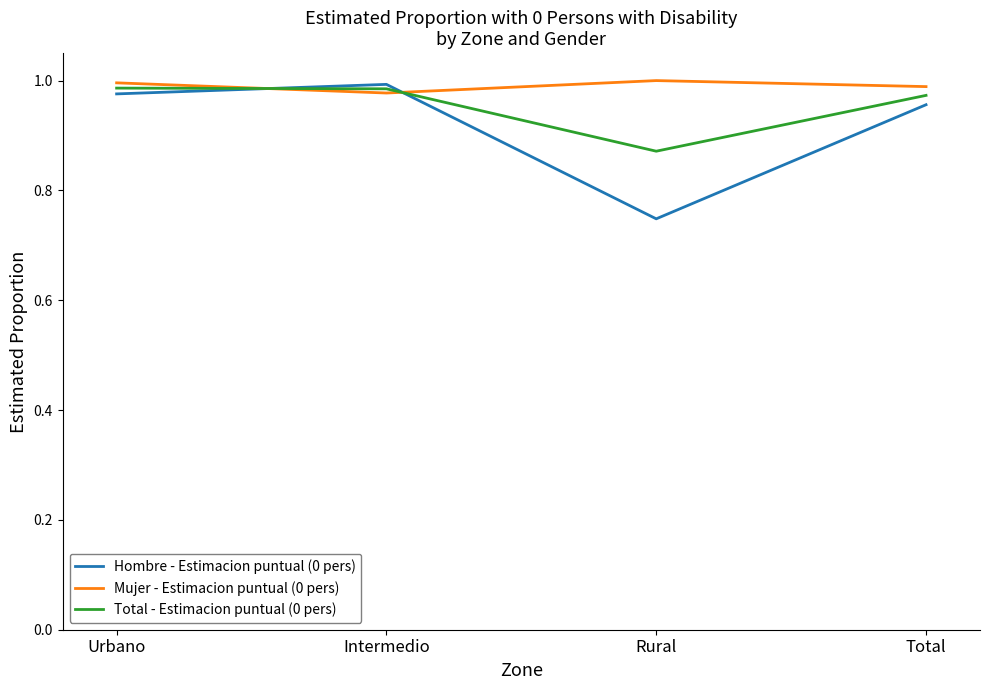

How many series are shown in this chart?

3